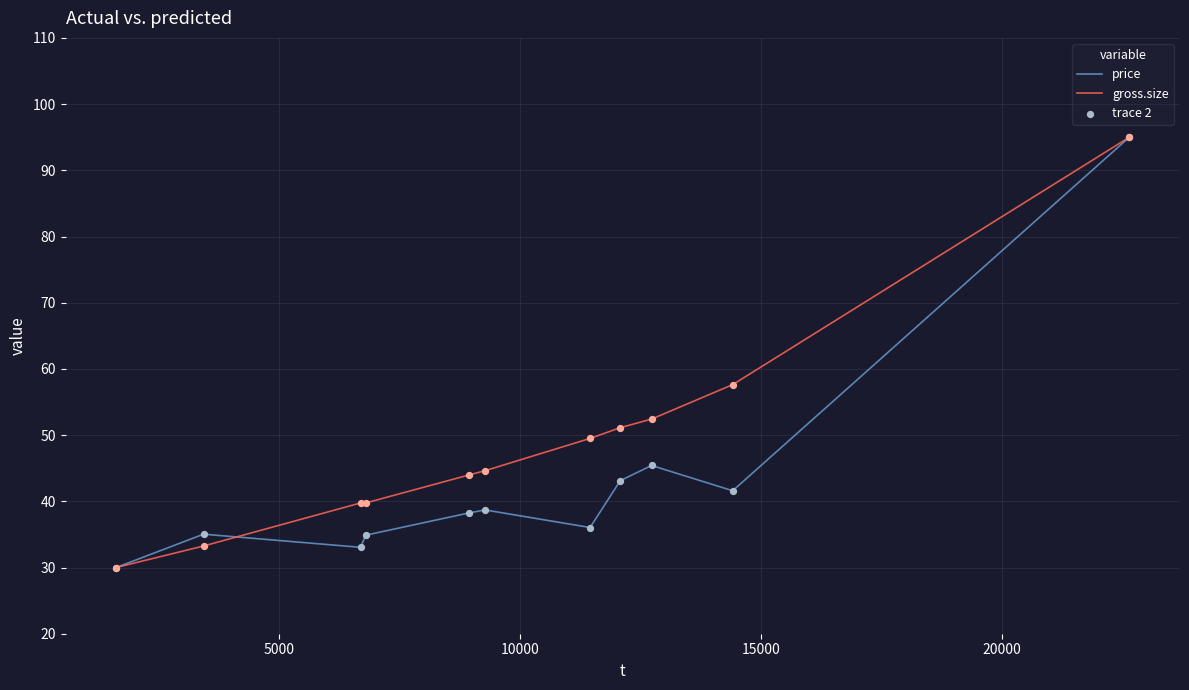

Which series has the largest total across all categories?

gross.size